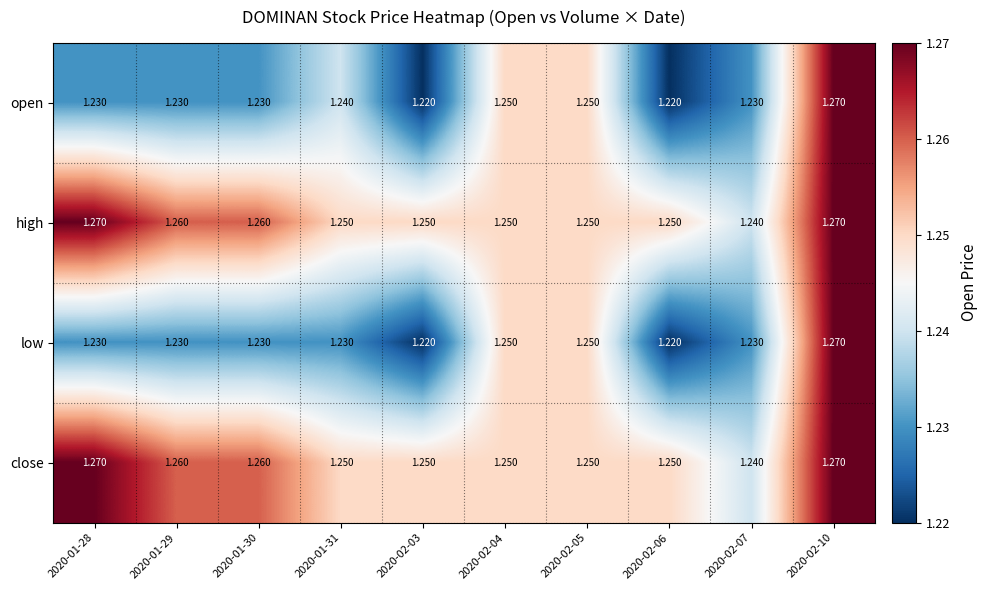

Is the value of low at 2020-02-07 greater than the value of close at 2020-01-31?

No